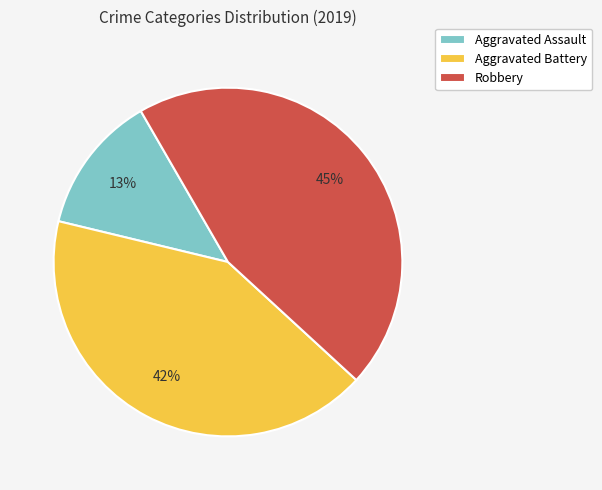

Combined, do Aggravated Battery and Robbery account for over 50%?

Yes